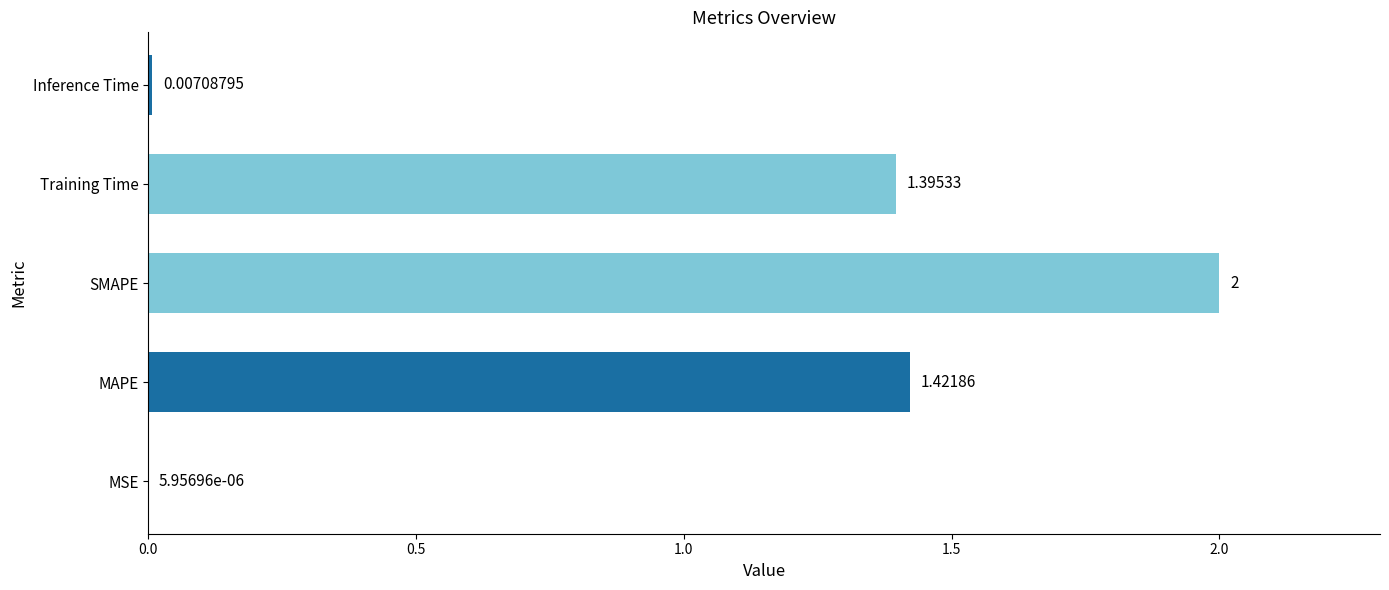

Where is the data nearest to the value 1?

Training Time